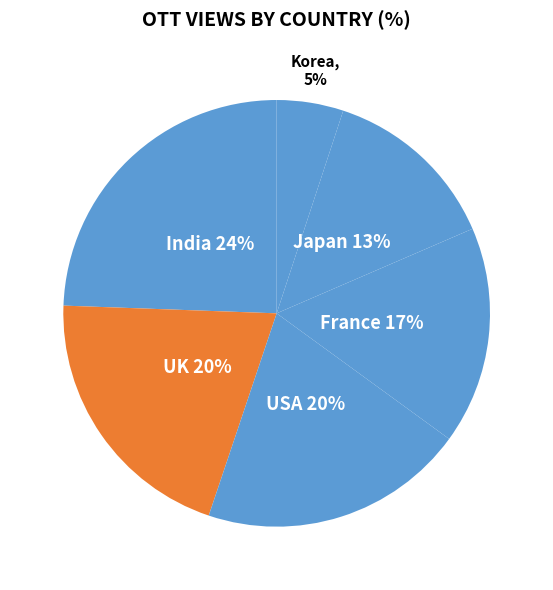

Which category has the smallest portion of the pie?

Korea